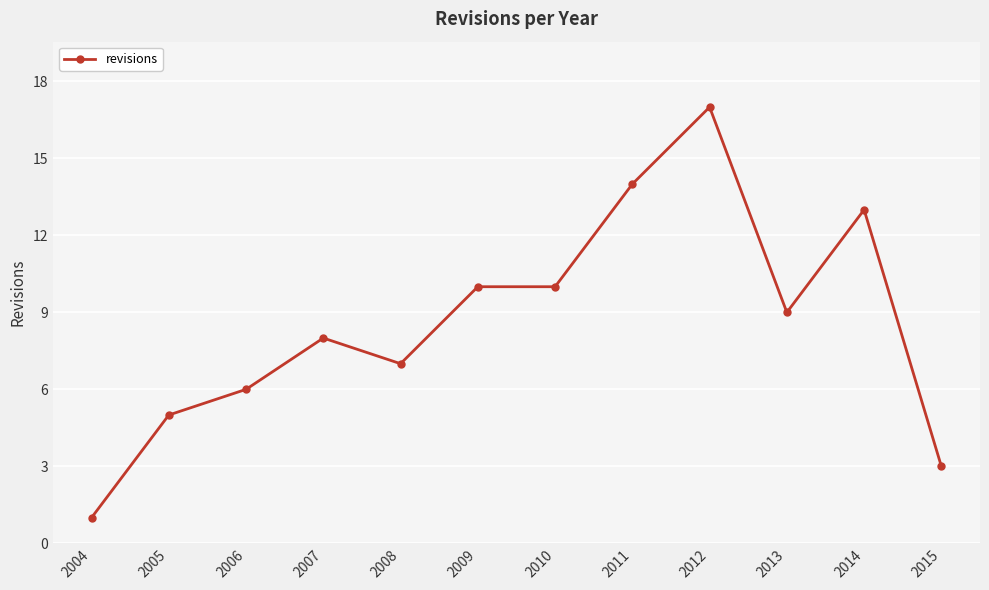

How many data points does each series have?

12